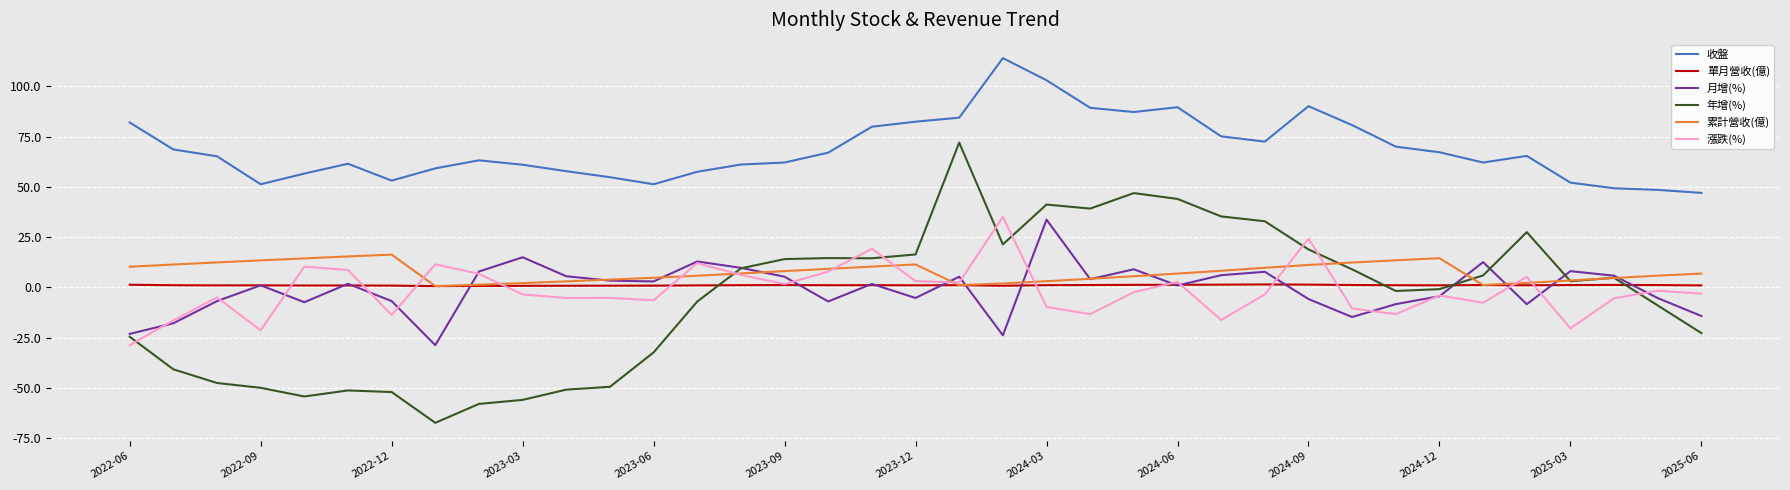

In 累計營收(億), how many points are higher than both neighbors (excluding endpoints)?

3